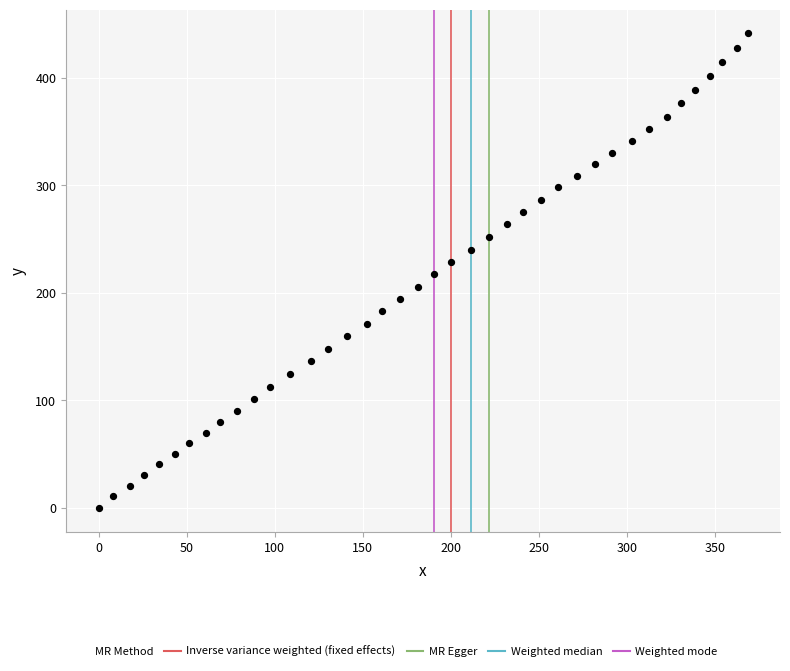

What is the range of X values (max minus min)?

368.6